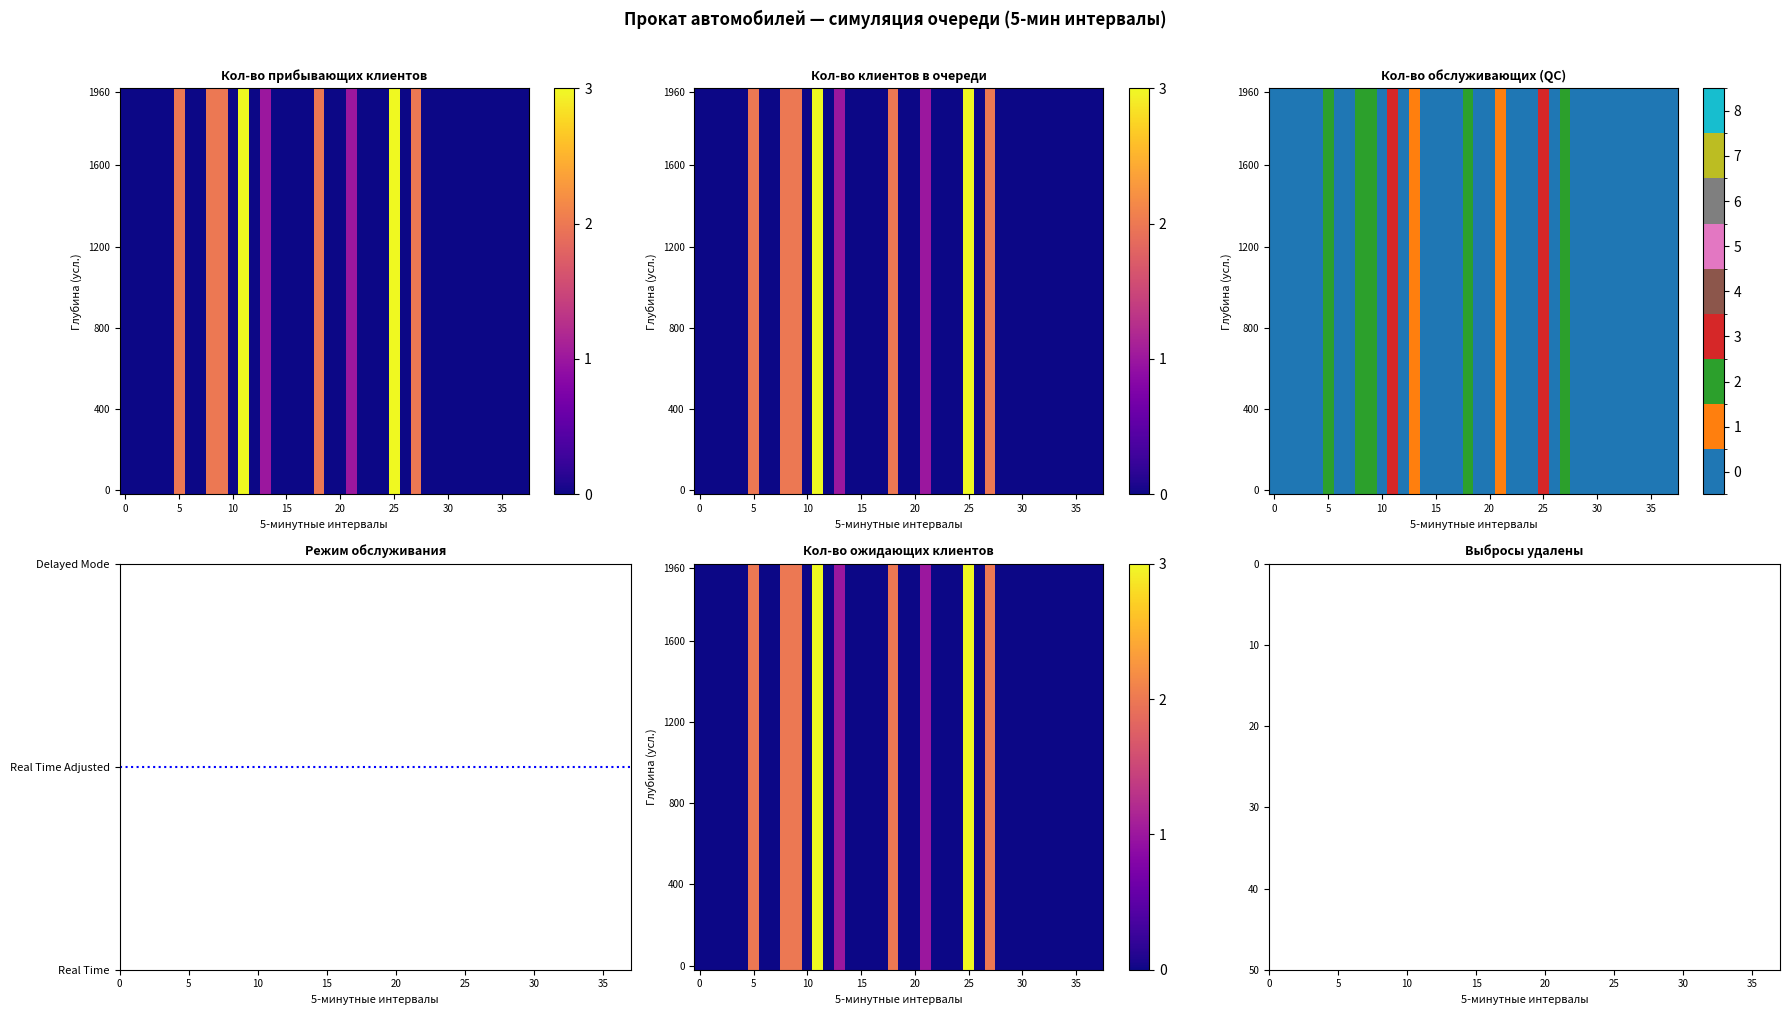

How many categories are shown in the chart?

38